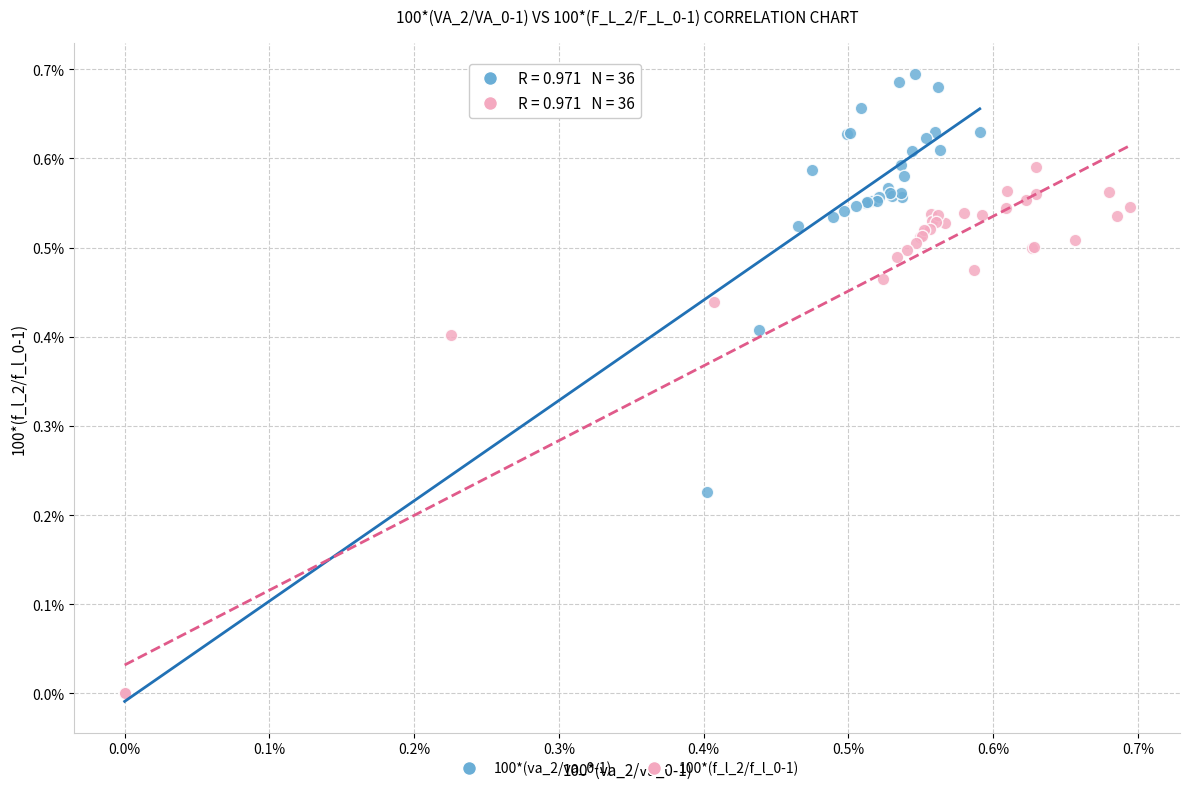

Which series reaches the maximum Y coordinate?

100*(va_2/va_0-1)